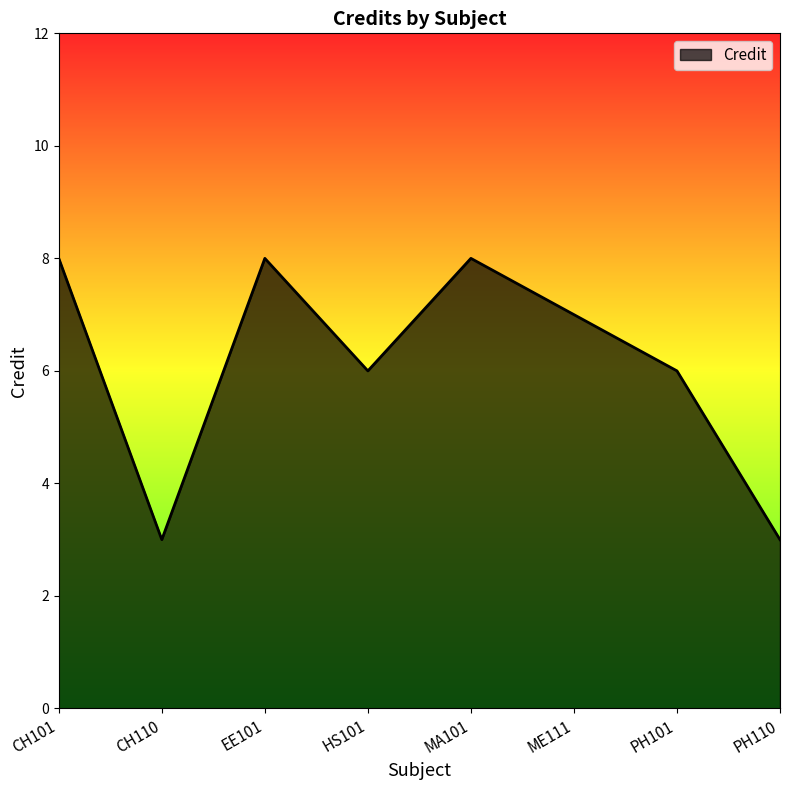

What is the minimum value shown in the chart?

3